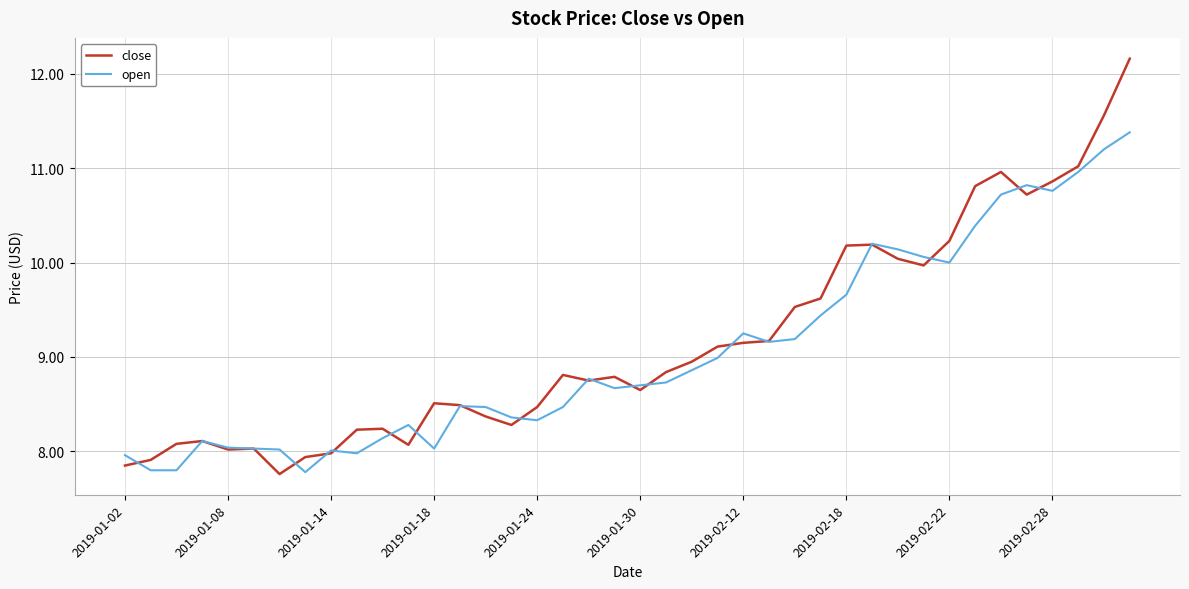

Rank the series by their maximum value, from highest to lowest.

close, open